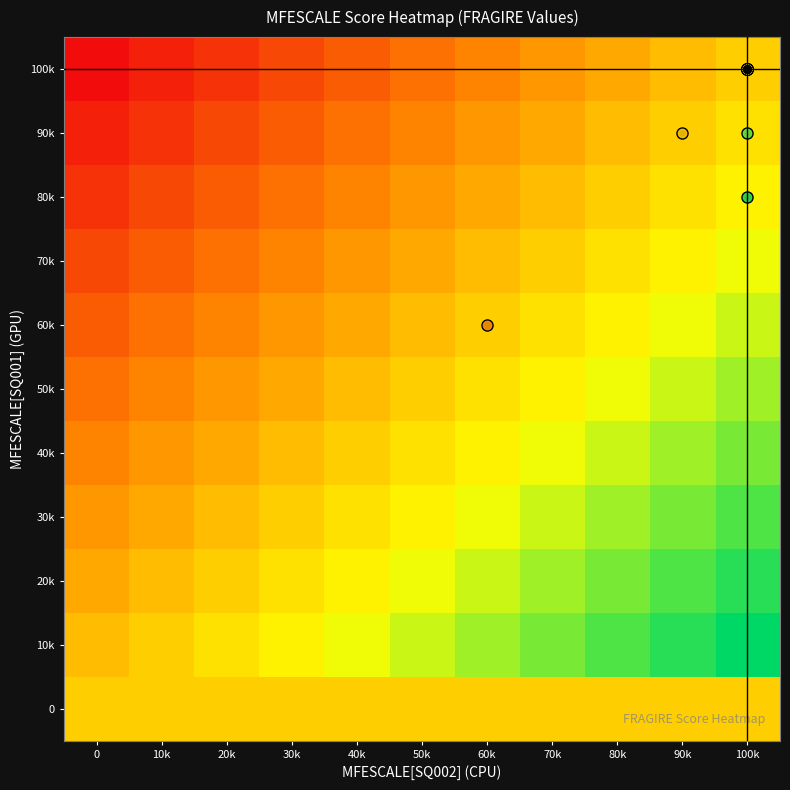

How many data points does each series have?

11